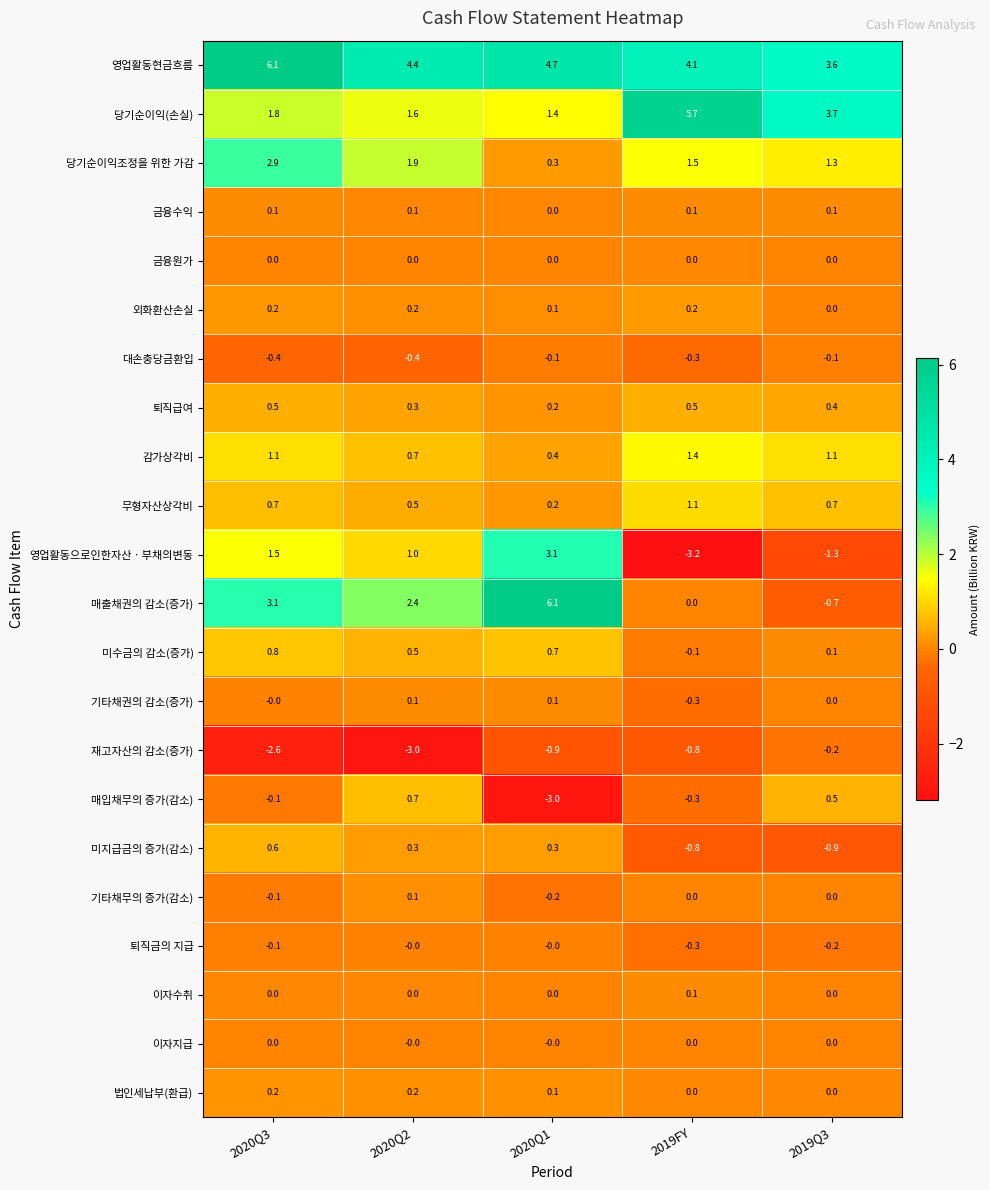

Which series has the largest total across all categories?

영업활동현금흐름